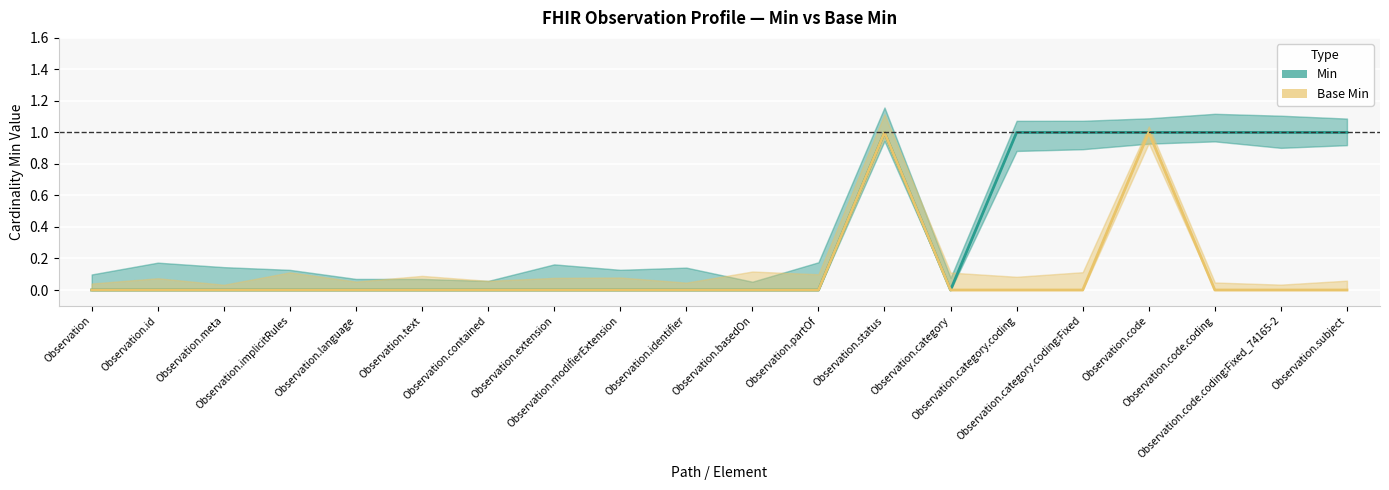

What is the difference between the maximum and minimum values in the Base Min series?

1